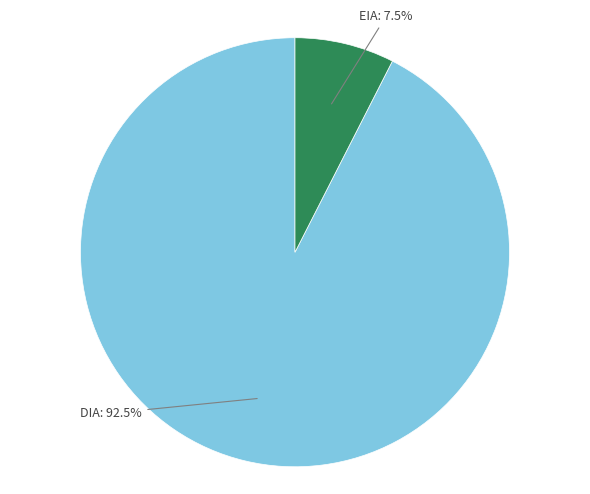

True or false: EIA accounts for 2% of the total.

False